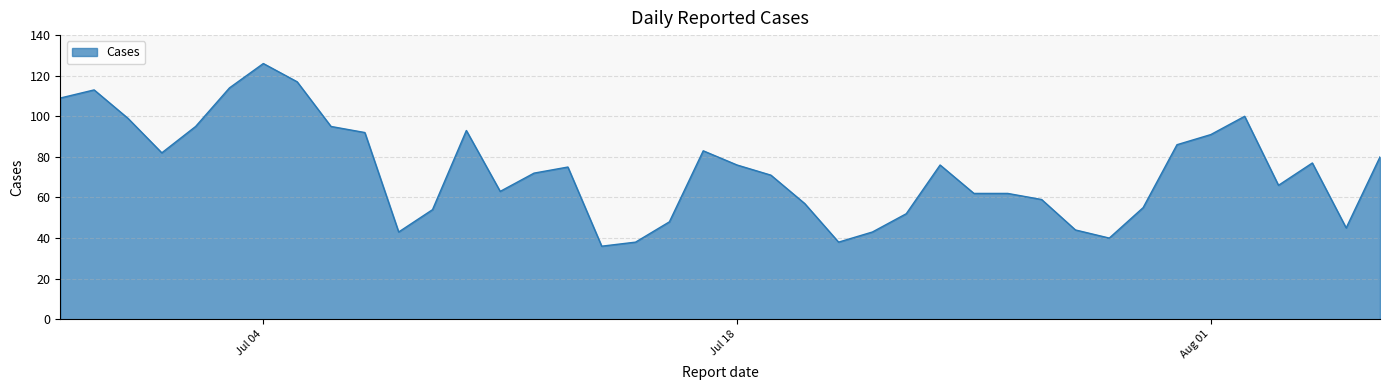

What is the greatest value displayed?

126